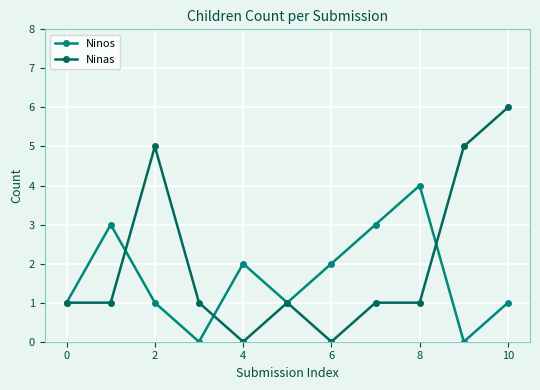

Which series has the largest total across all categories?

Ninas